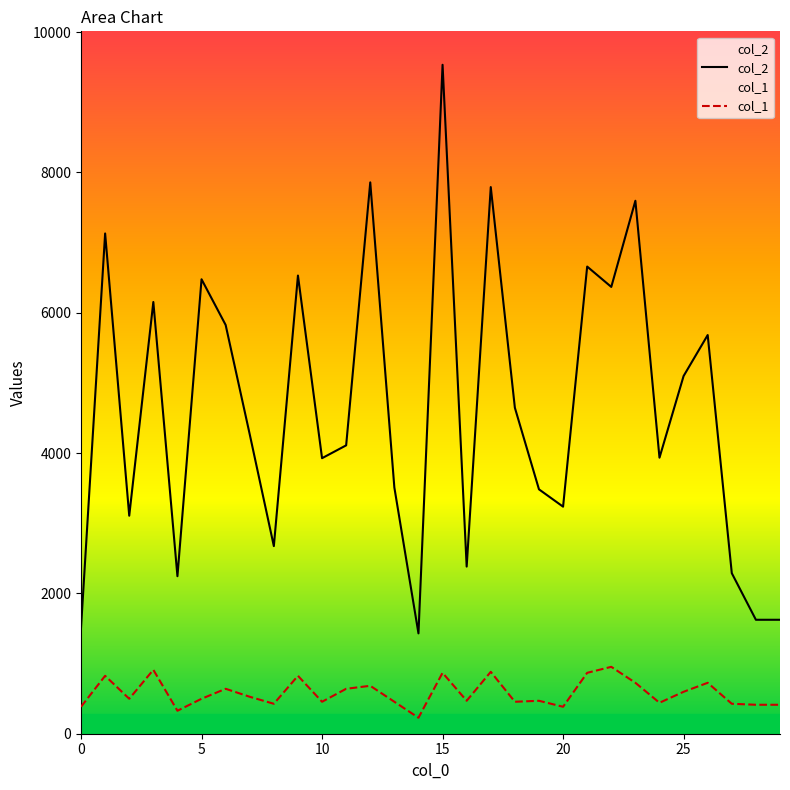

Is the value of col_2 at 20 greater than the value of col_1 at 0?

Yes